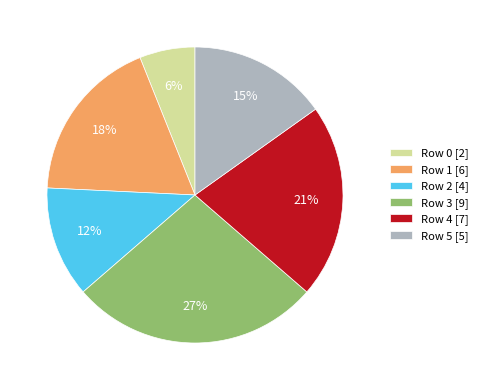

Approximately how many times larger is the value at Row 1 [6] compared to Row 5 [5]?

1.2